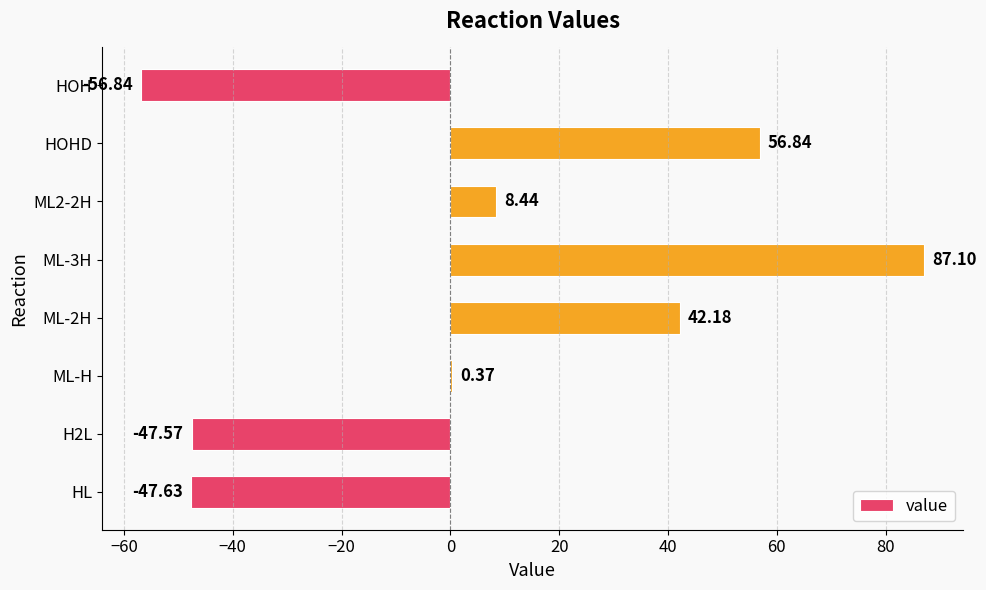

Does the chart contain stacked bars?

No